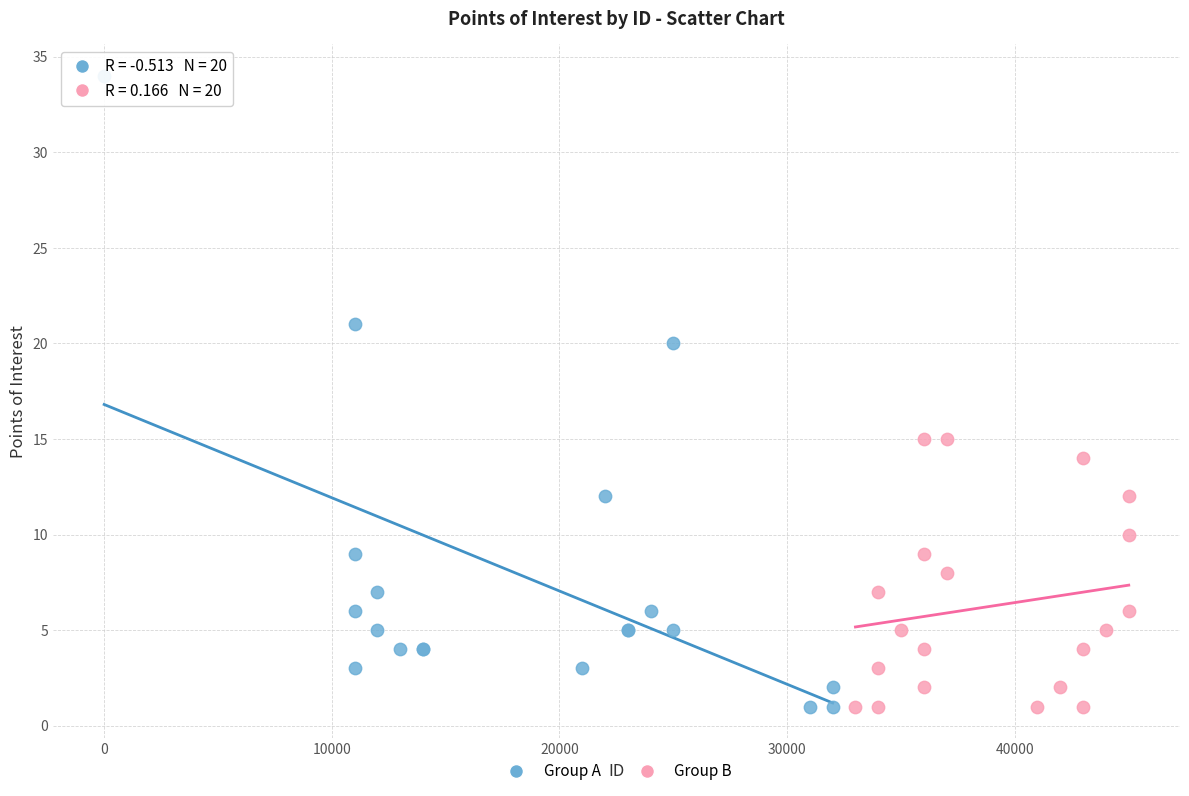

What are all the series names shown in the legend?

Group A, Group B